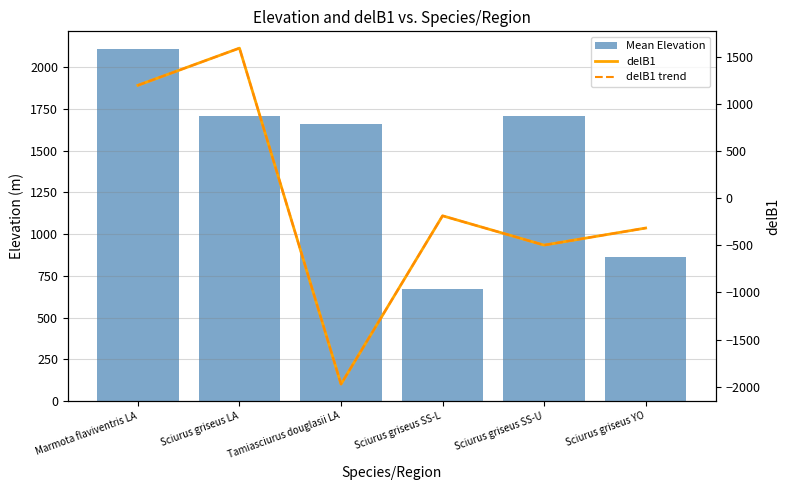

At Sciurus griseus SS-L, list the series in order from smallest to largest.

delB1, delB1 trend, Mean Elevation